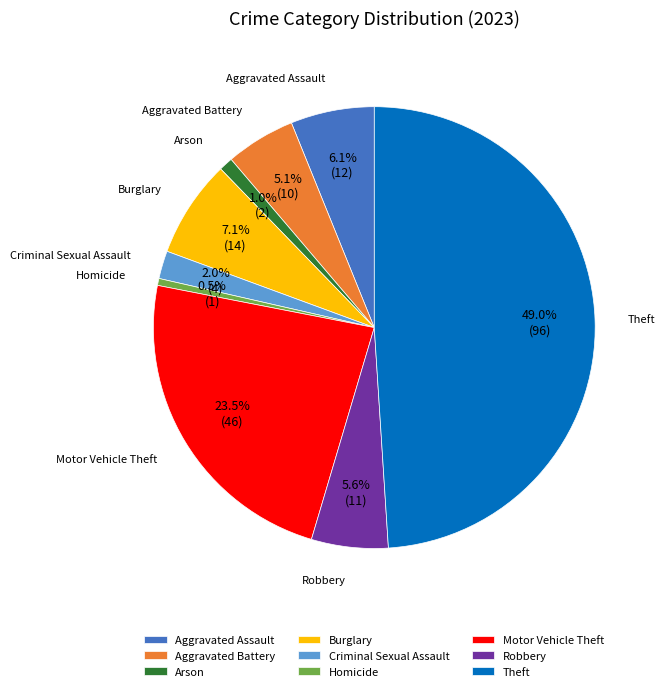

To the nearest percent, what is the average slice percentage?

11%